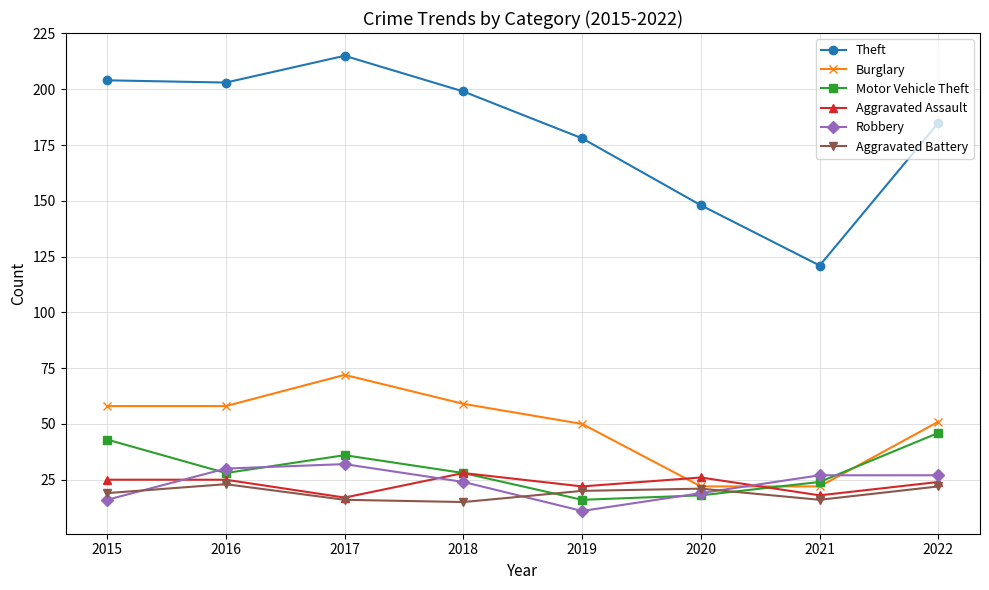

What is the difference between the highest and lowest values at 2017?

199